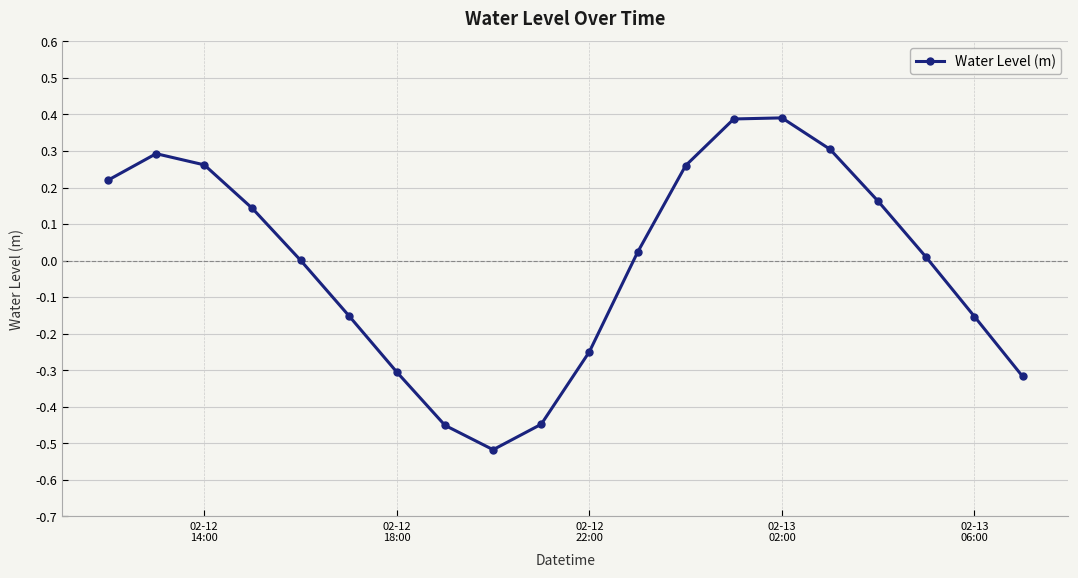

What is the difference between the maximum and minimum values?

0.9